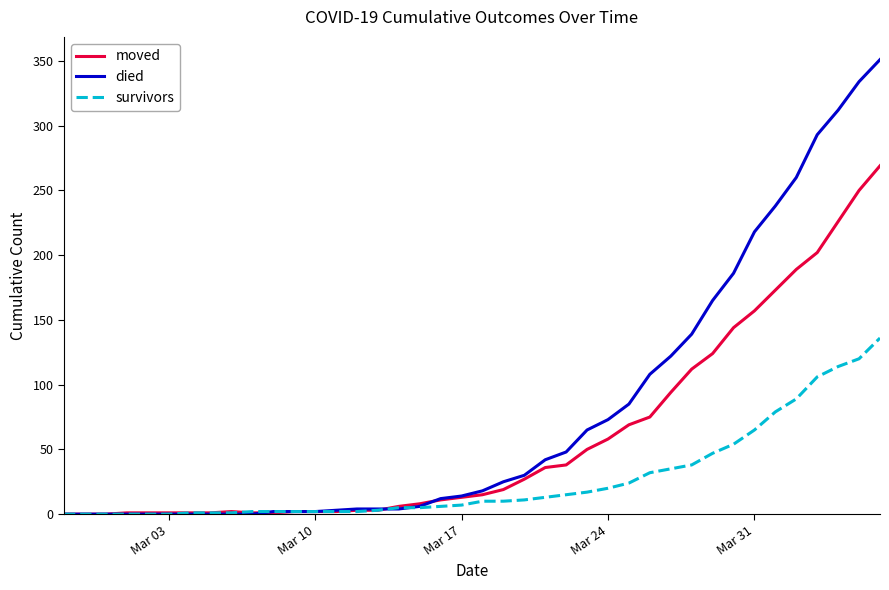

Which series has the largest total across all categories?

died